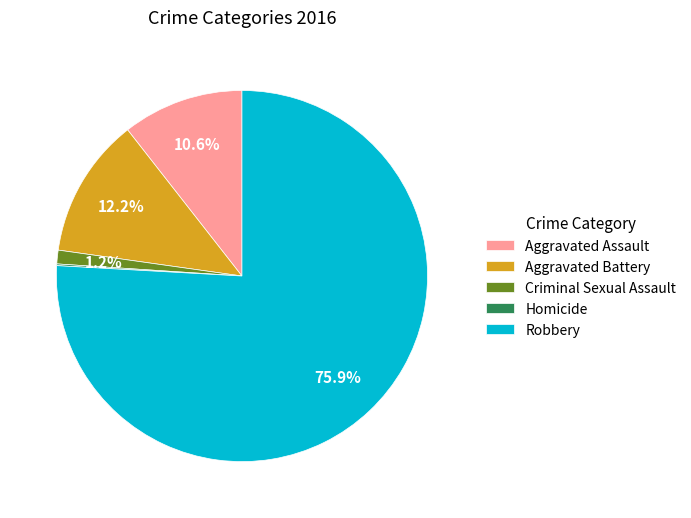

What percentage is NOT represented by Criminal Sexual Assault?

98.8%